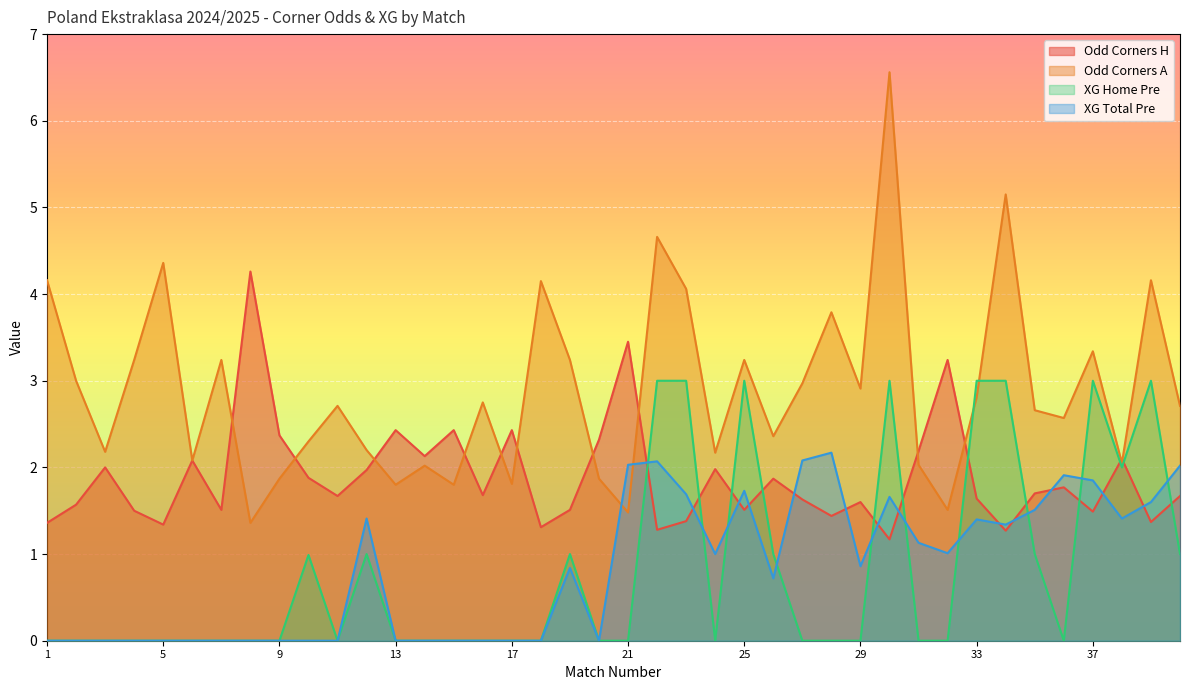

What is the sum of all Odd_Corners_A values?

115.3